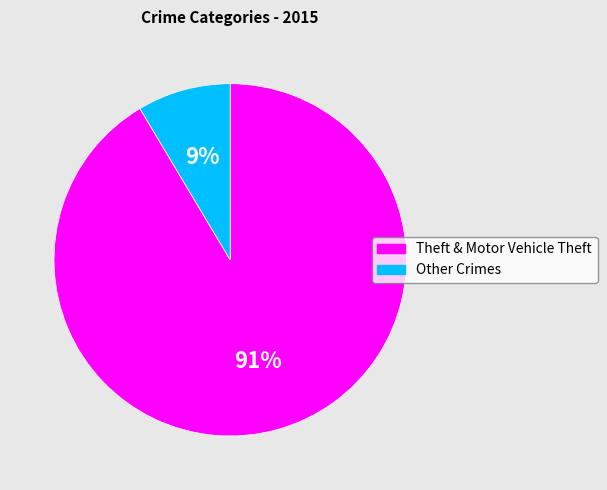

To the nearest percent, what is the average slice percentage?

50%